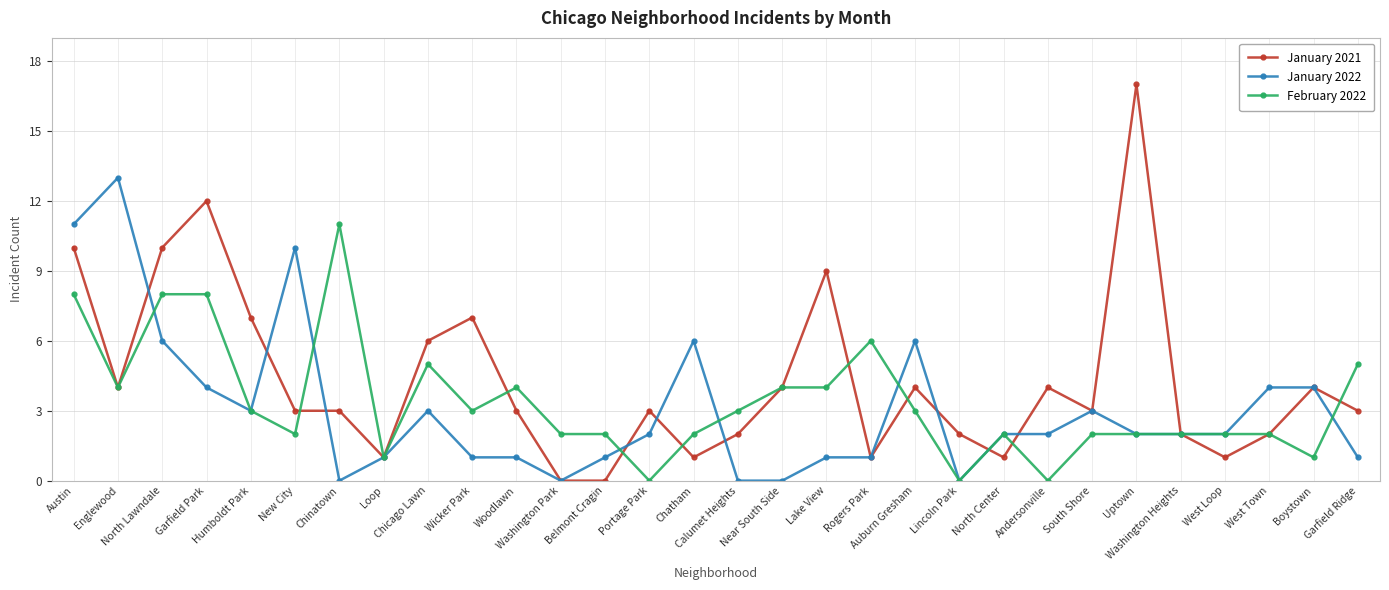

What is the highest value of the January 2022 series?

13